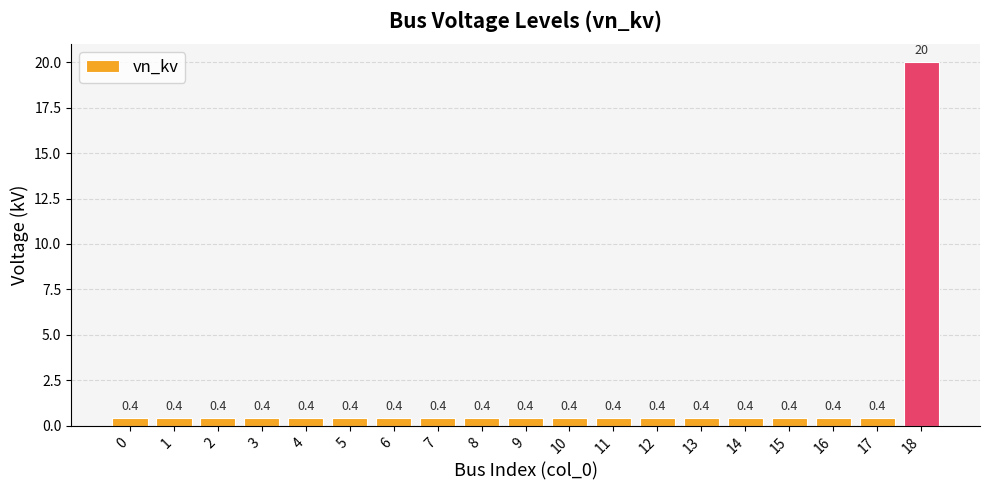

Are the bars horizontal?

No